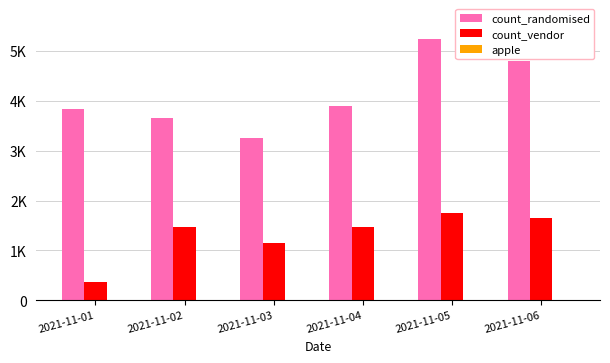

What is the difference between the maximum and minimum values in the count_randomised series?

1997